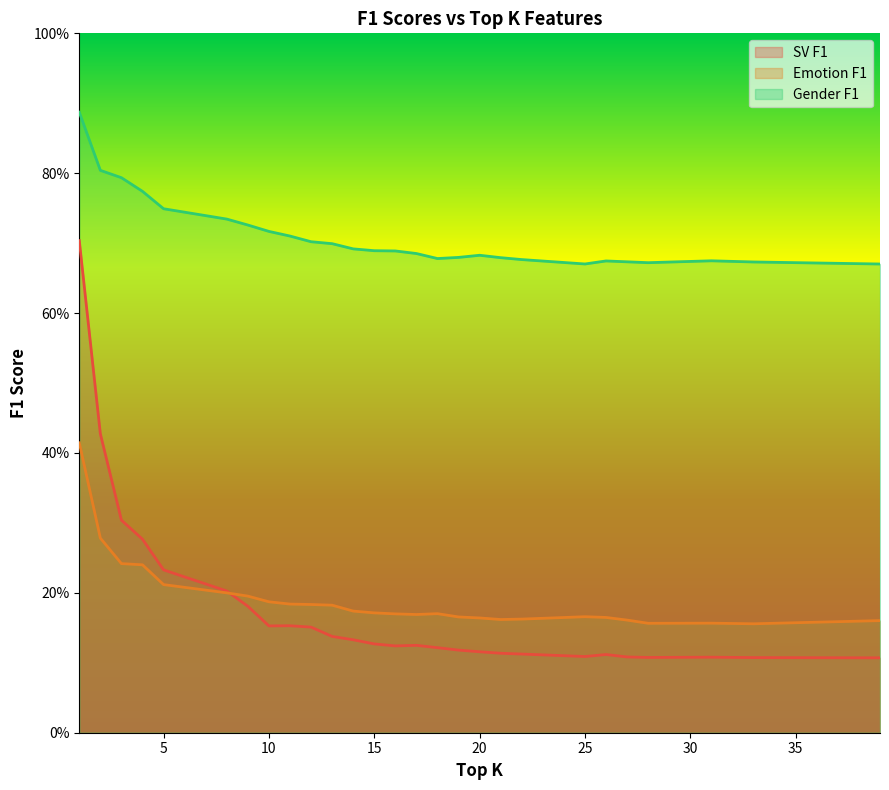

Which series changed the most between 2 and 21?

SV F1